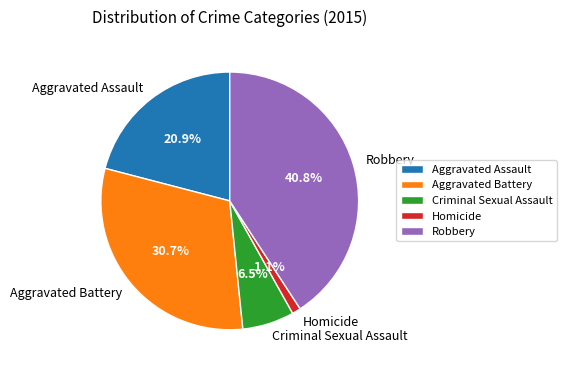

Between Criminal Sexual Assault and Homicide, which is larger?

Criminal Sexual Assault